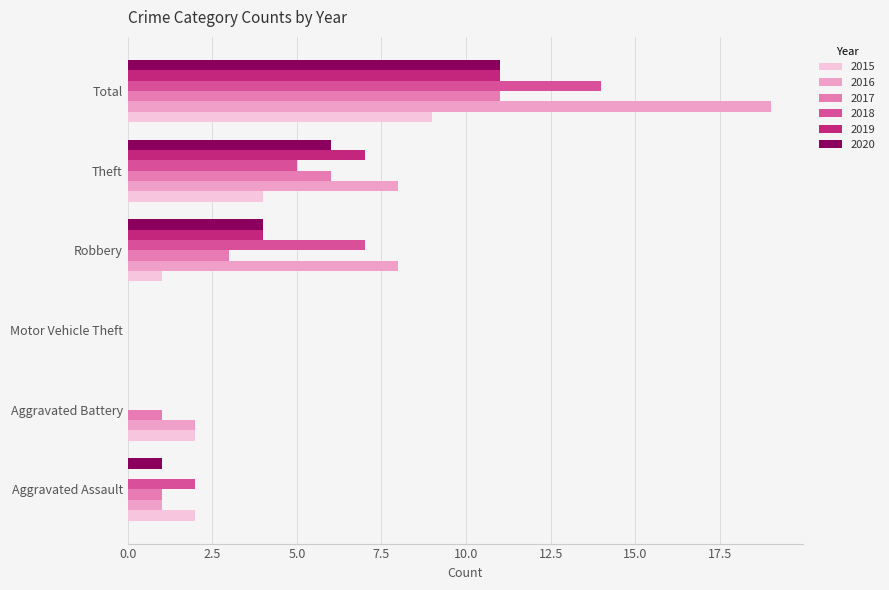

The value of 2015 at Total is 5. True or false?

False